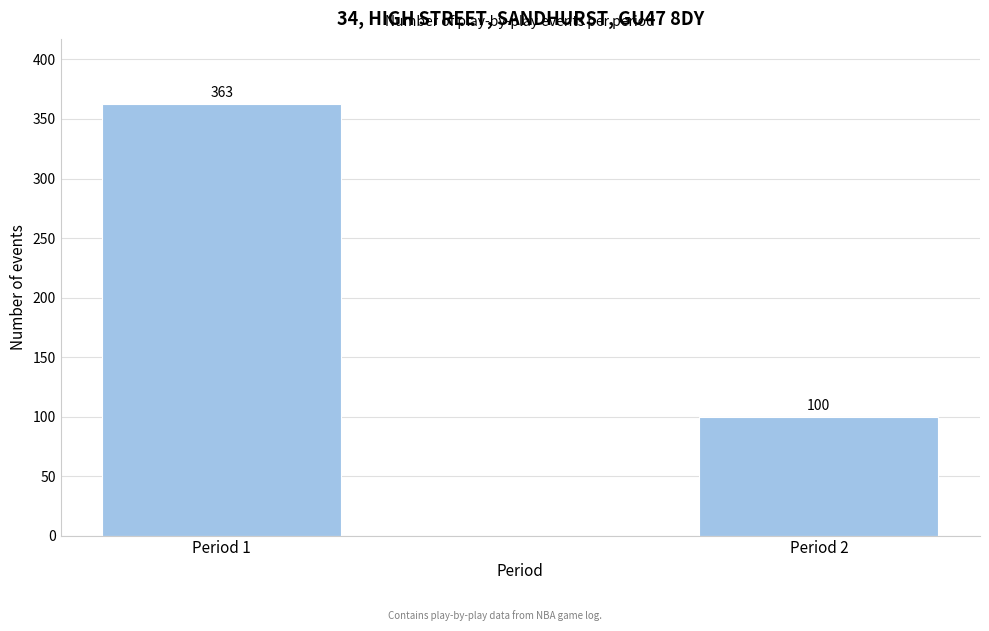

Reading left to right, transcribe all the data shown in this chart.

363	100